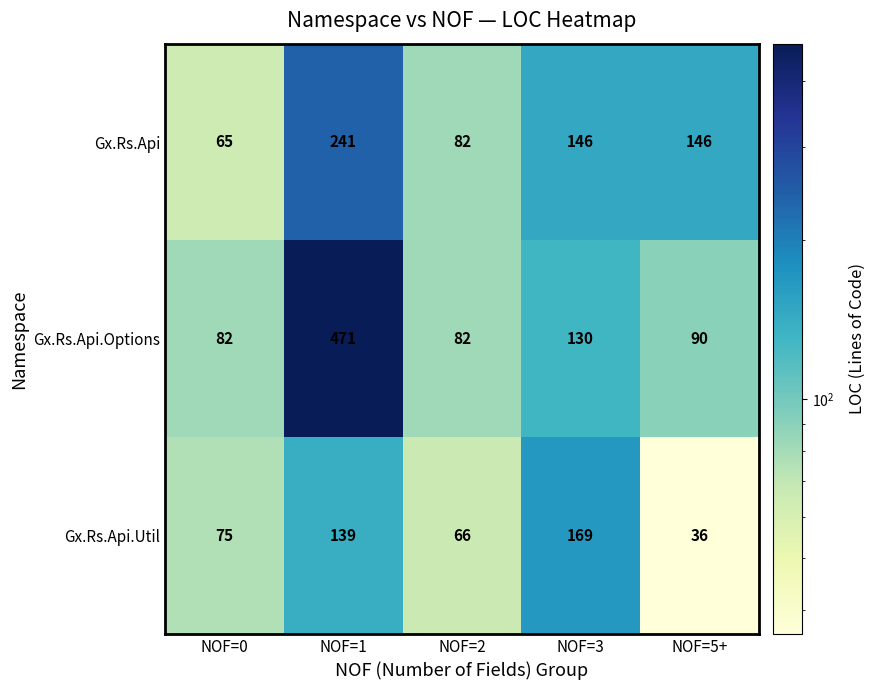

How many data points does each series have?

5